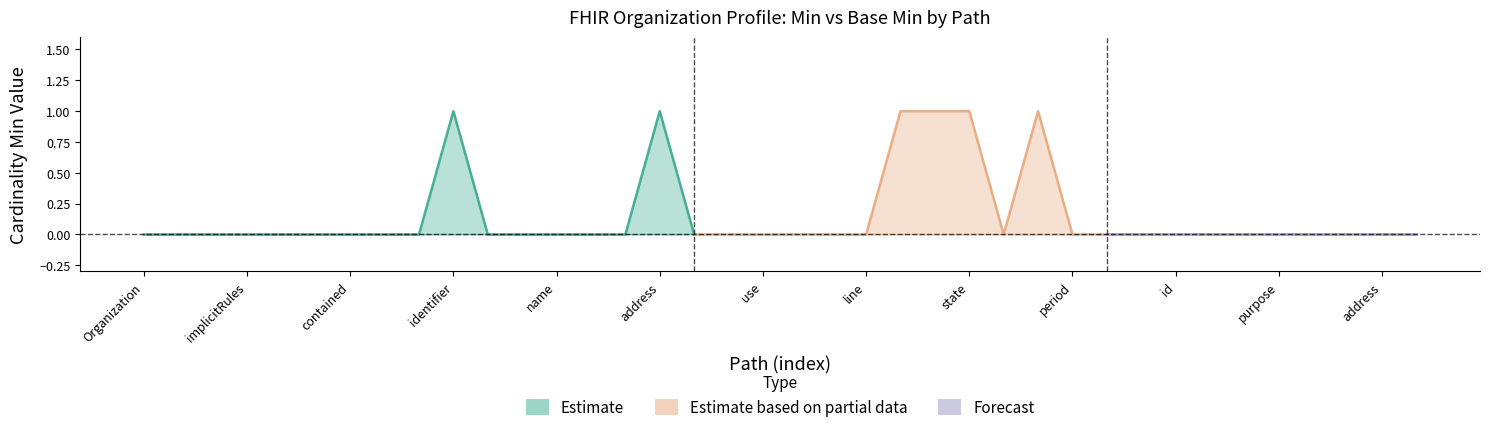

Is it true that Min equals 0 at 21?

False